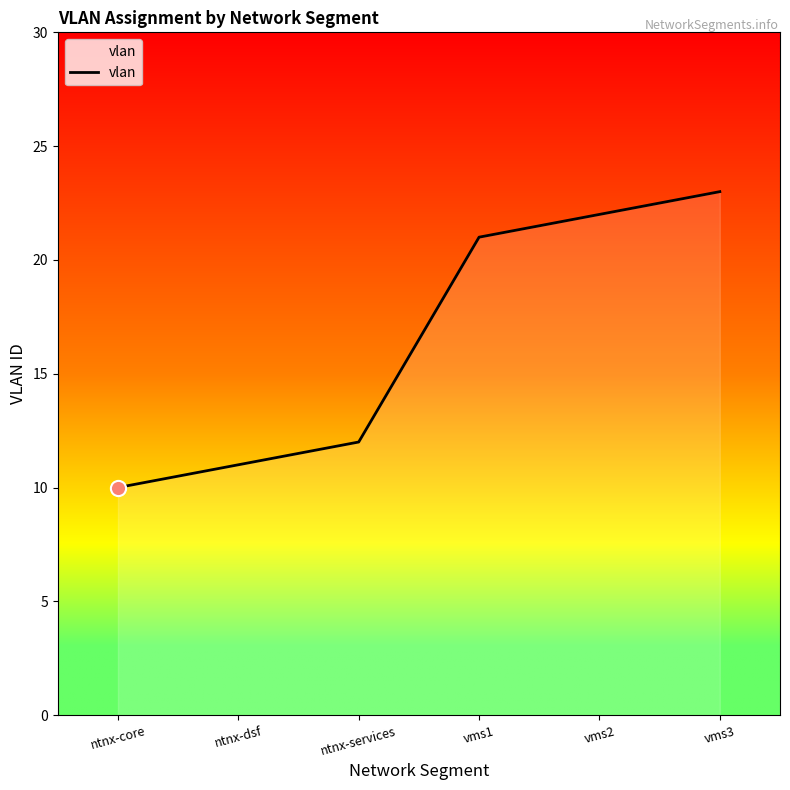

What is the change in value from ntnx-core to vms2?

+12